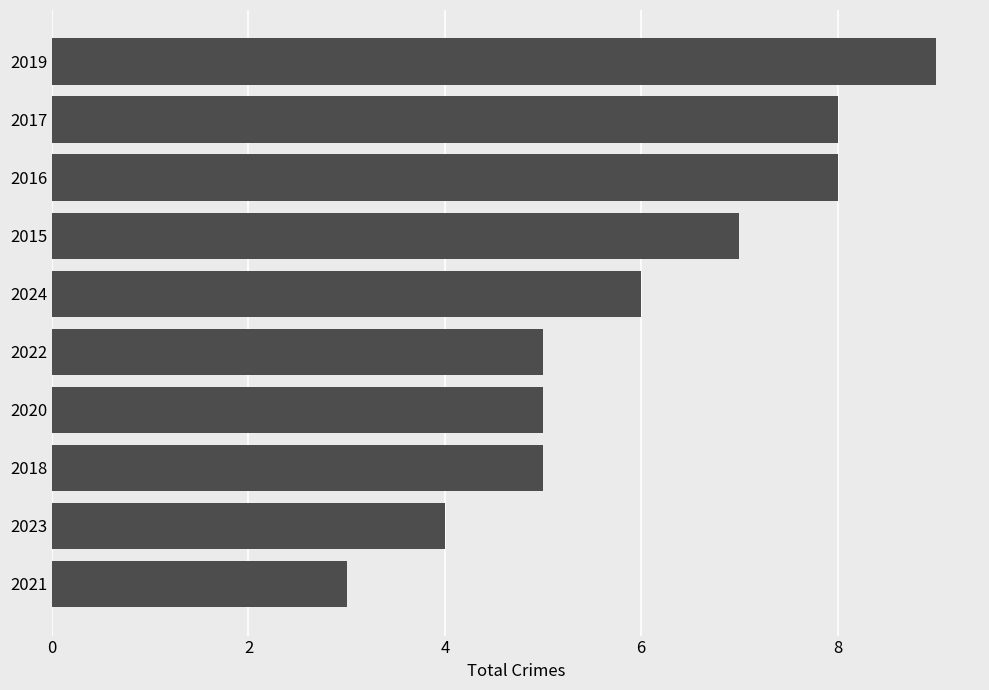

Which has a higher value, 2015 or 2016?

2016